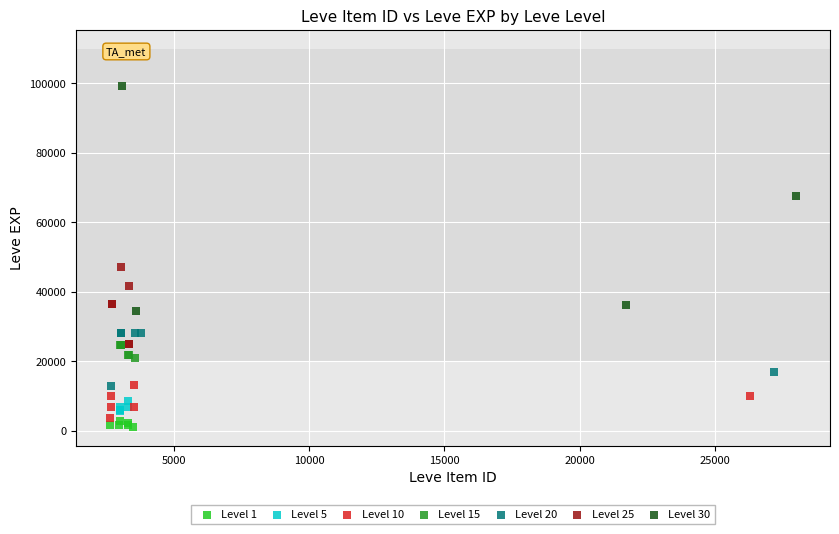

Which series has the widest spread of Y values?

Level 30